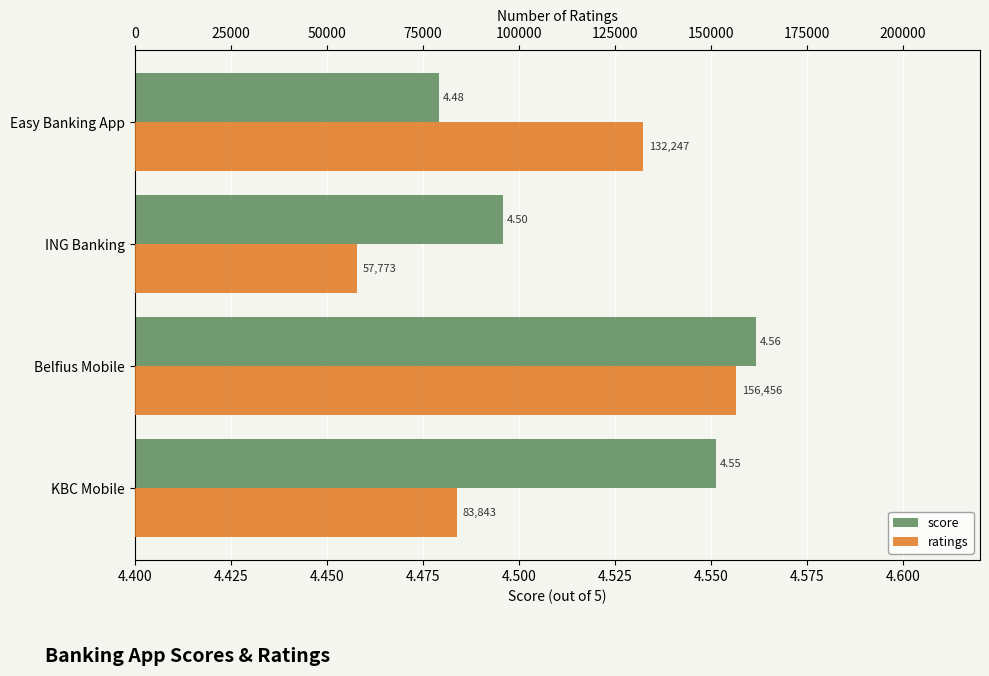

Which series has the largest range (max minus min)?

ratings